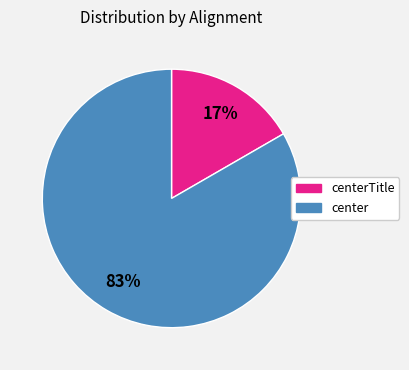

To the nearest percent, what is the average slice percentage?

50%